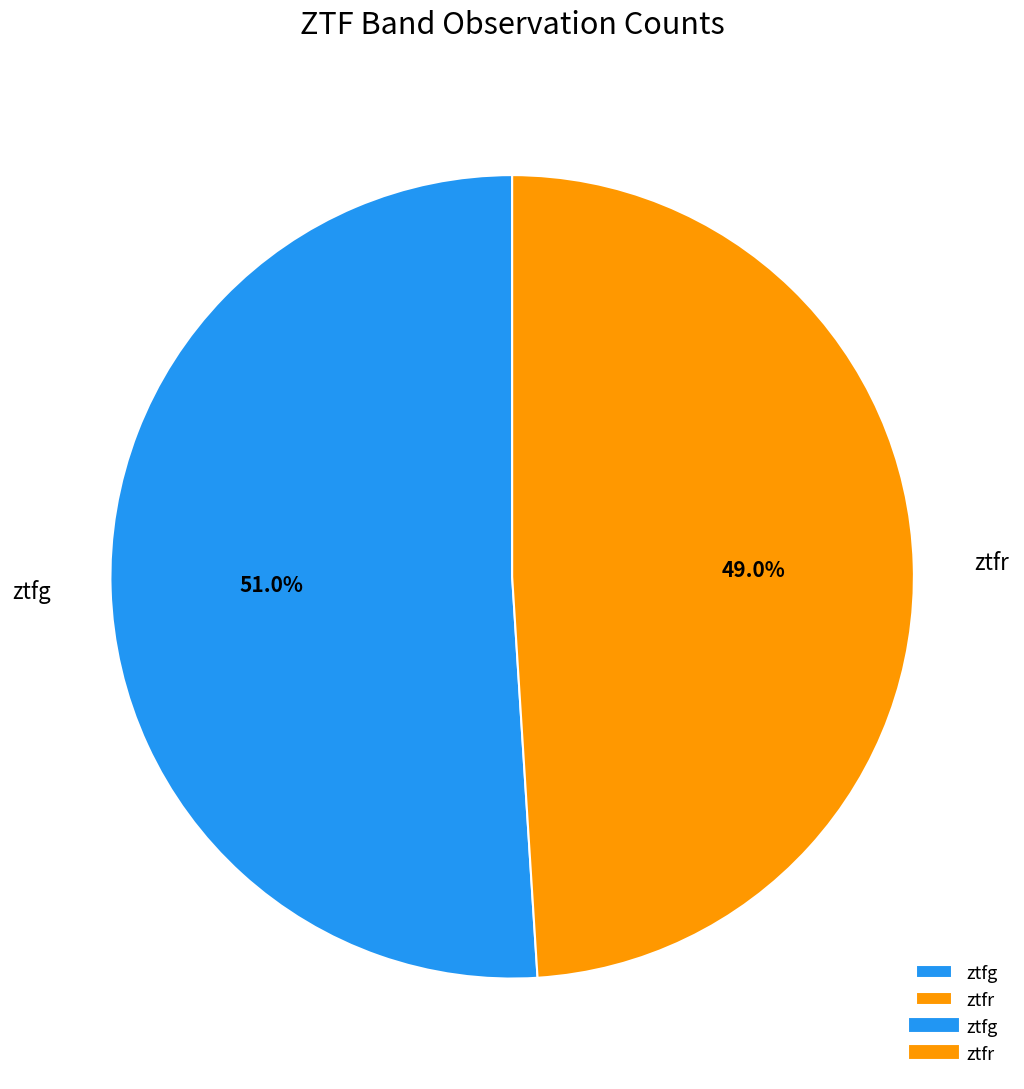

To the nearest percent, what is the difference between the ztfg and ztfr slice percentages?

2%